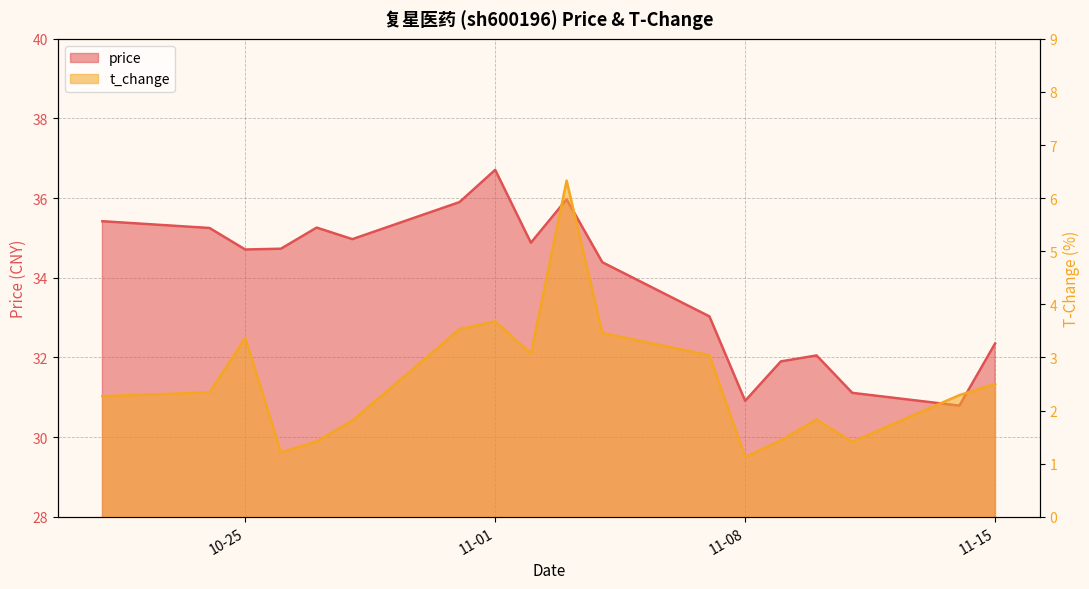

What is the minimum value for price?

30.8